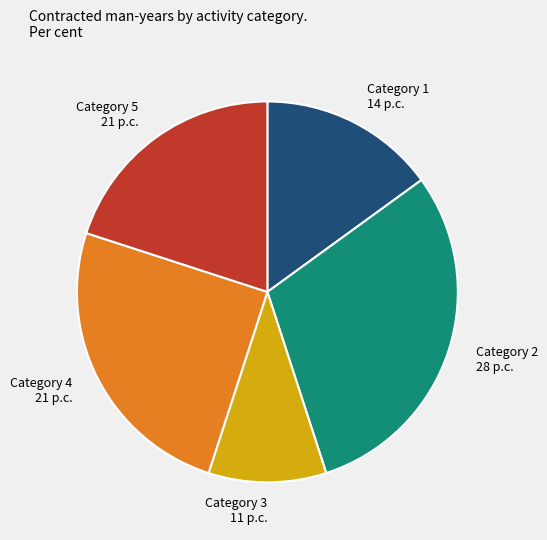

Is there any slice that represents more than half of the pie?

No